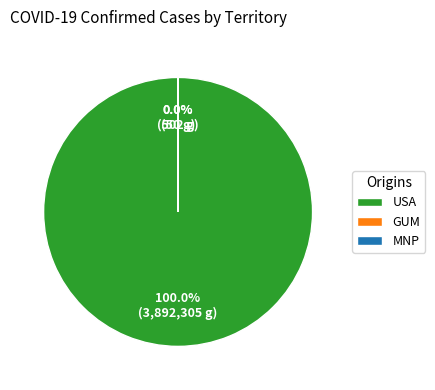

Is there any slice that represents more than half of the pie?

Yes